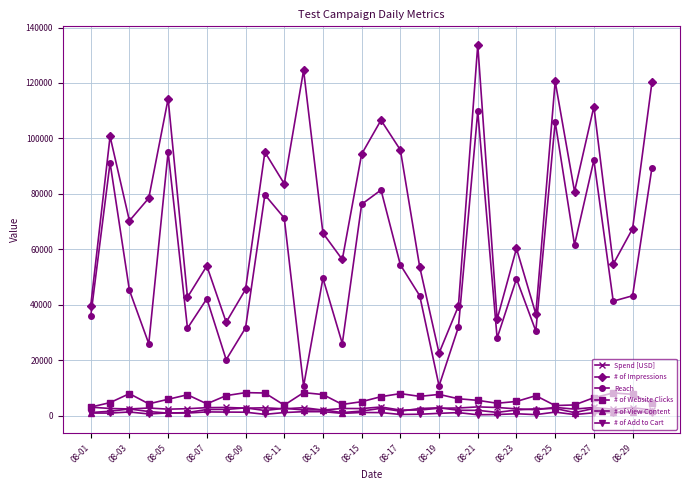

In # of Impressions, how many points are higher than both neighbors (excluding endpoints)?

10